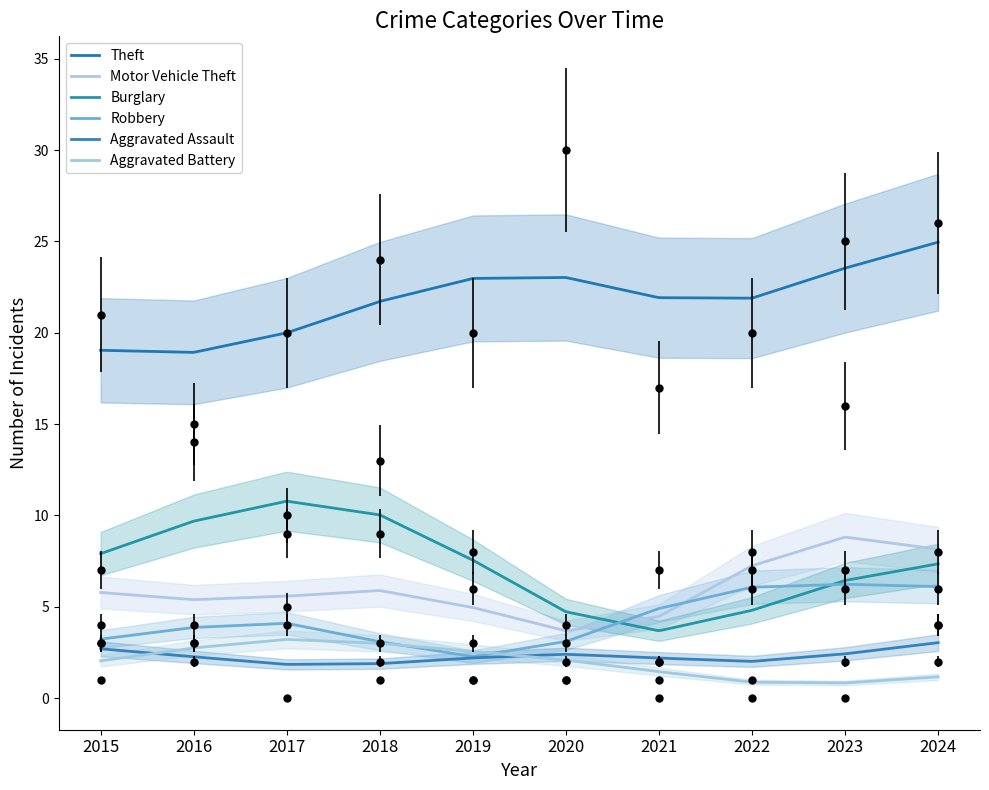

Reading right to left, what are all the values shown in this chart?

Theft: 26	25	20	17	30	20	24	20	15	21
Motor Vehicle Theft: 4	16	8	1	1	6	9	4	4	7
Burglary: 8	7	6	0	3	8	13	10	14	4
Robbery: 6	6	7	7	1	1	1	9	2	3
Aggravated Assault: 4	2	1	2	4	1	3	0	3	3
Aggravated Battery: 2	0	0	2	2	3	2	5	3	1